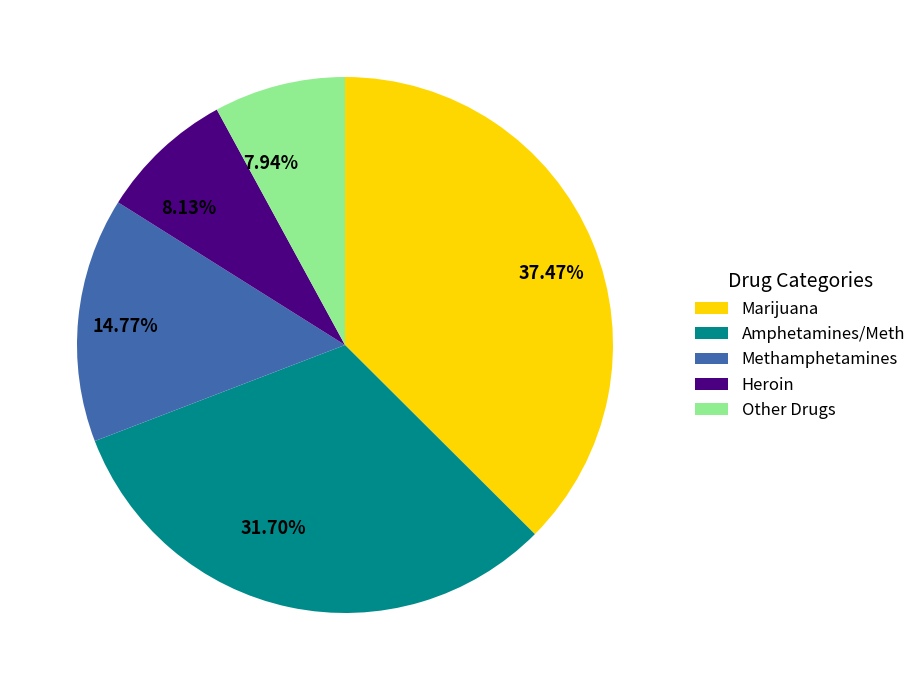

Does any single category account for the majority?

No